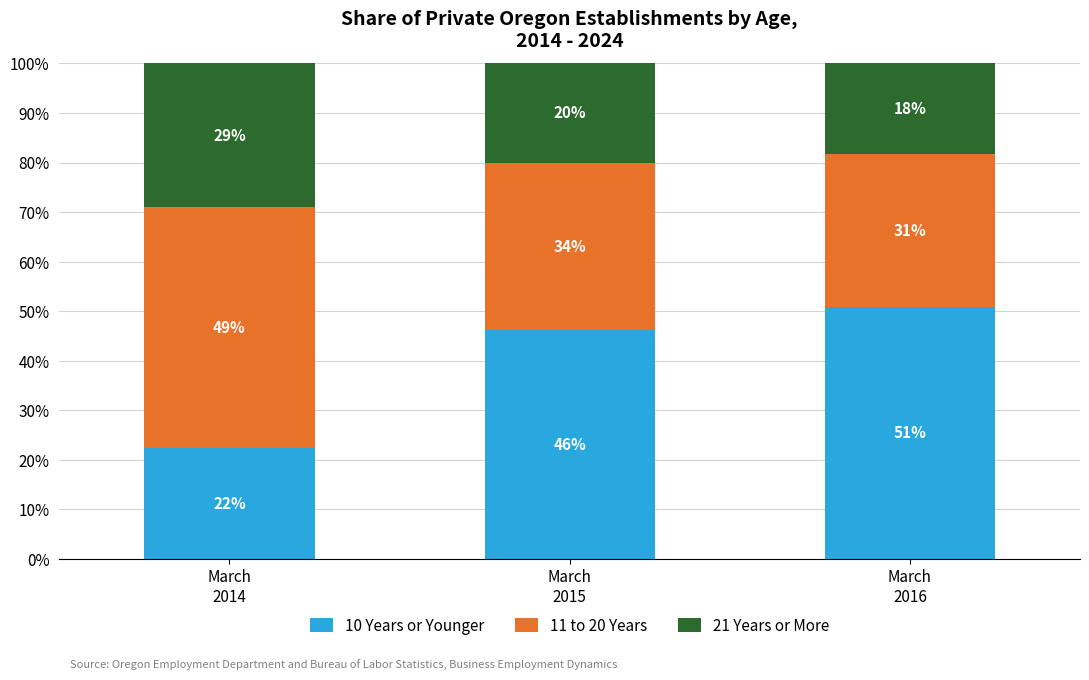

Are the bars horizontal?

No